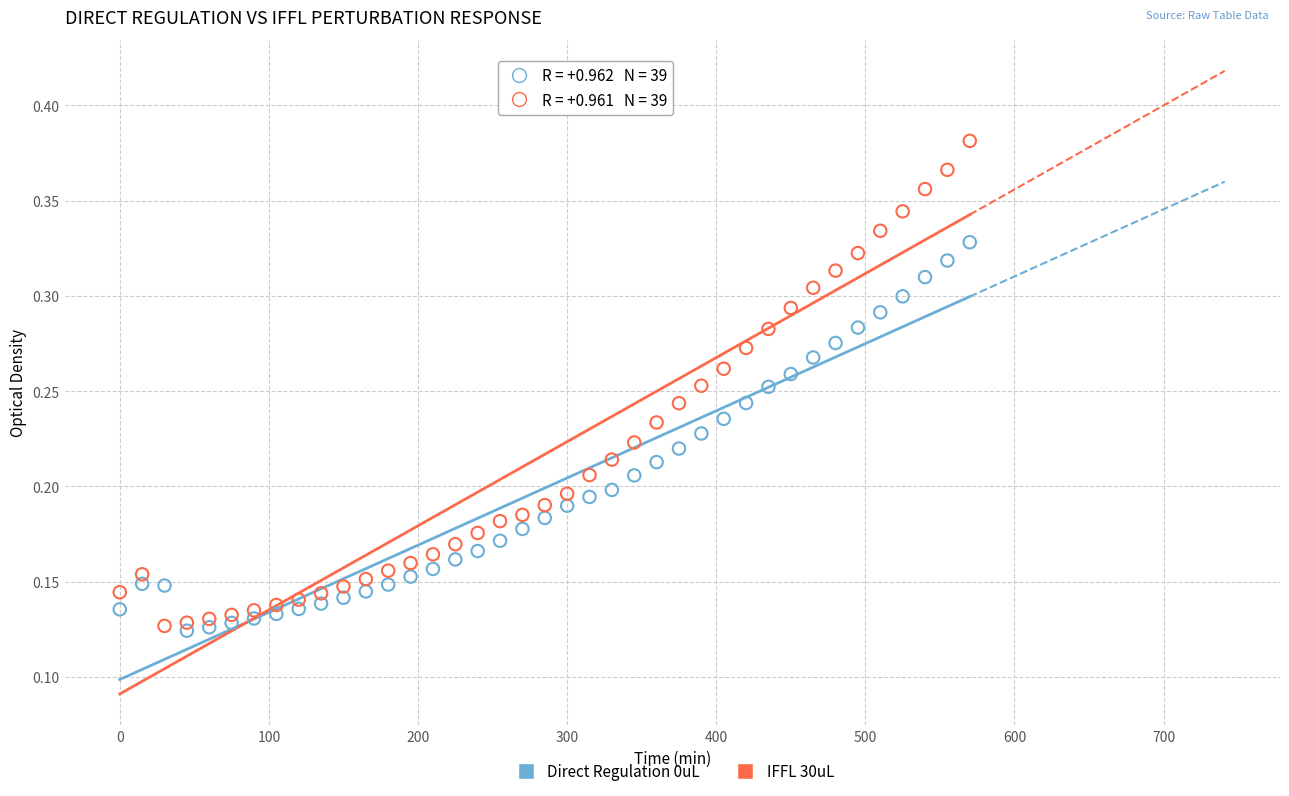

Across all data points, what is the range of X values (max minus min)?

570.0